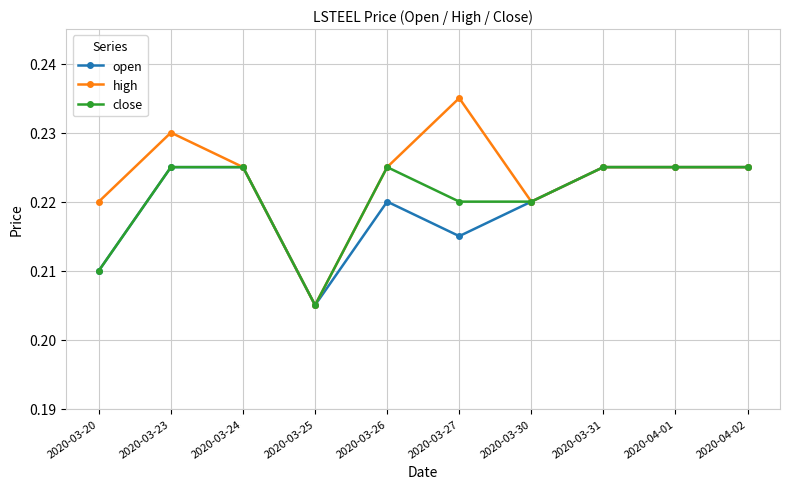

Is this an area chart (filled region under the line)?

No